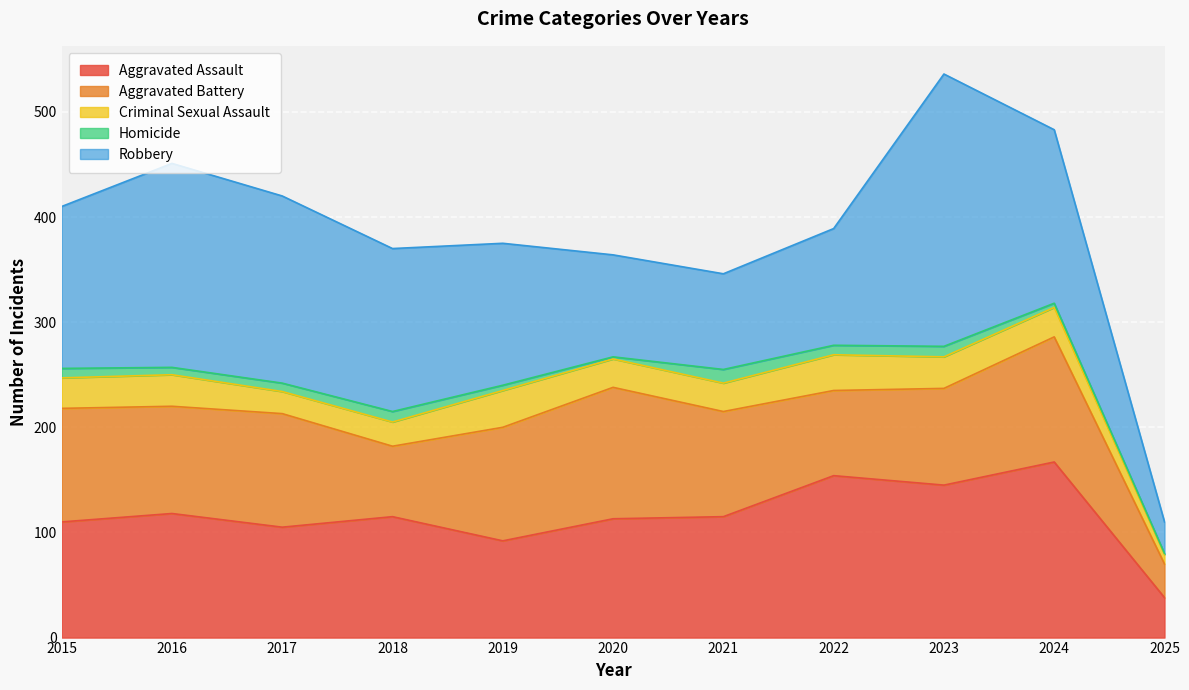

What are all the series names shown in the legend?

Aggravated Assault, Aggravated Battery, Criminal Sexual Assault, Homicide, Robbery